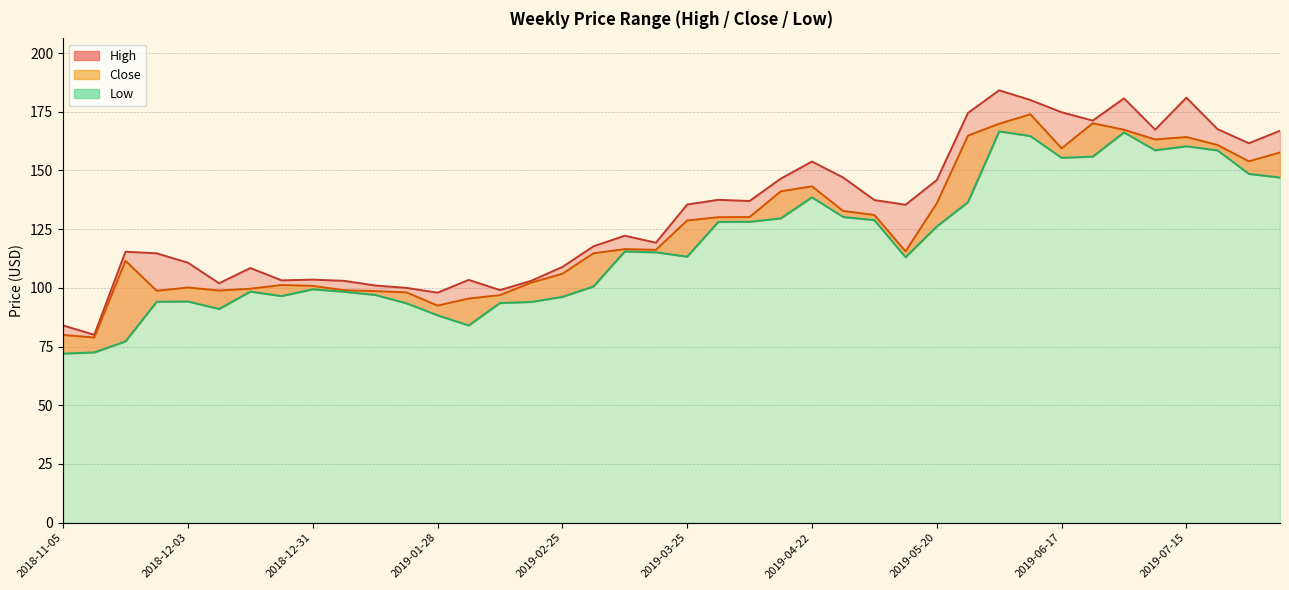

True or false: High has more than 1 interior local peaks.

True